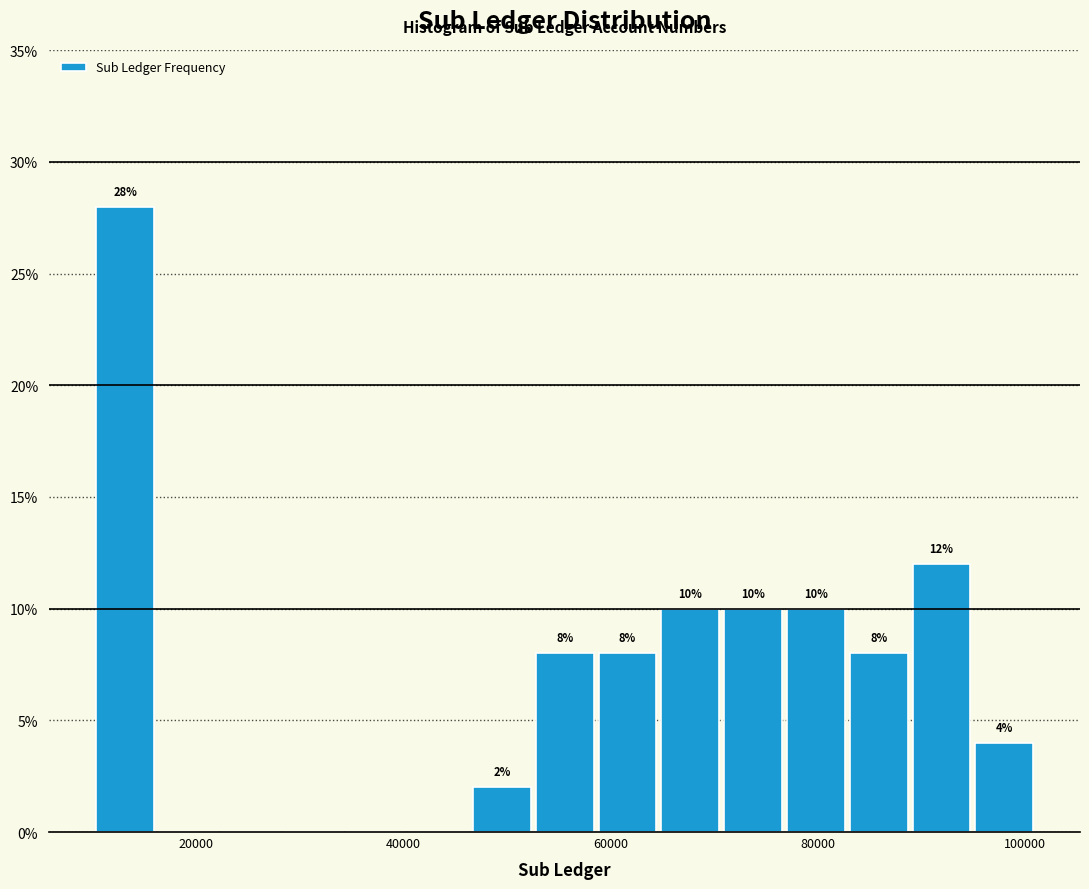

Around what value on the x-axis is the tallest bar? Give the approximate position of its centre, as read against the axis.

14000